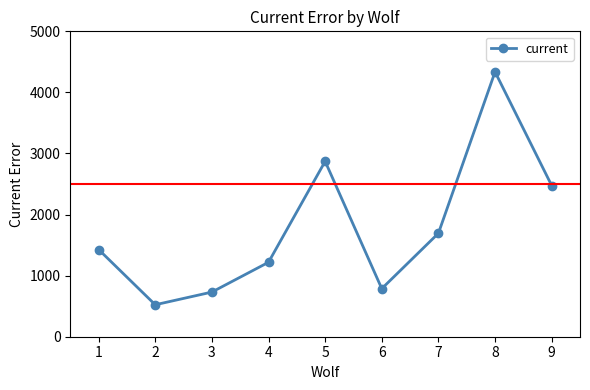

How many data points does each series have?

9